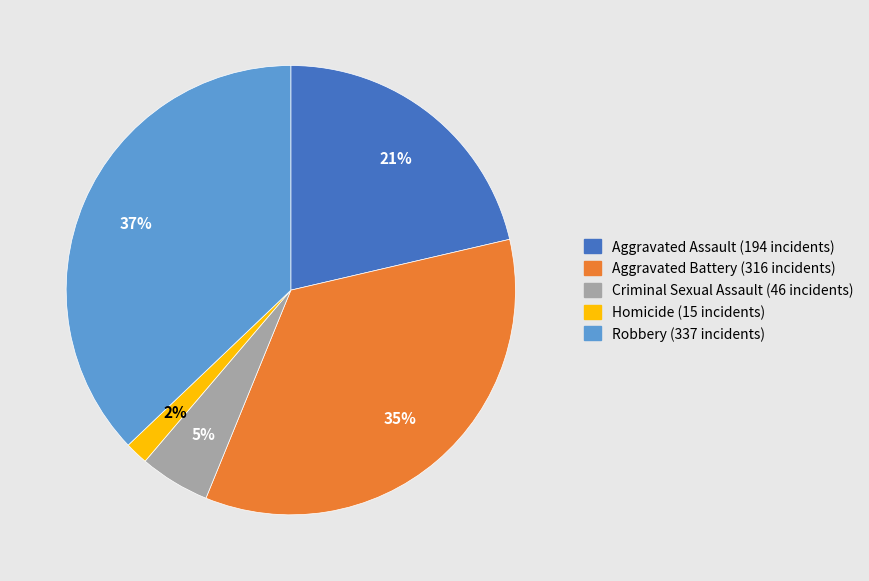

Is it true that Homicide is 2% of the pie?

True